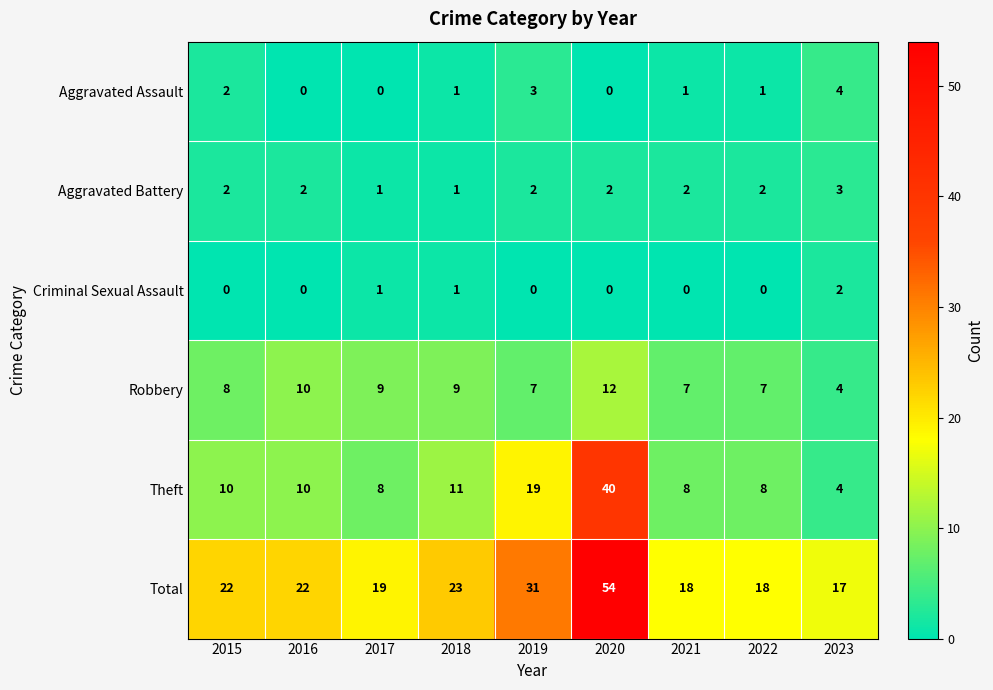

What is the spread (max minus min) of values at 2018?

22